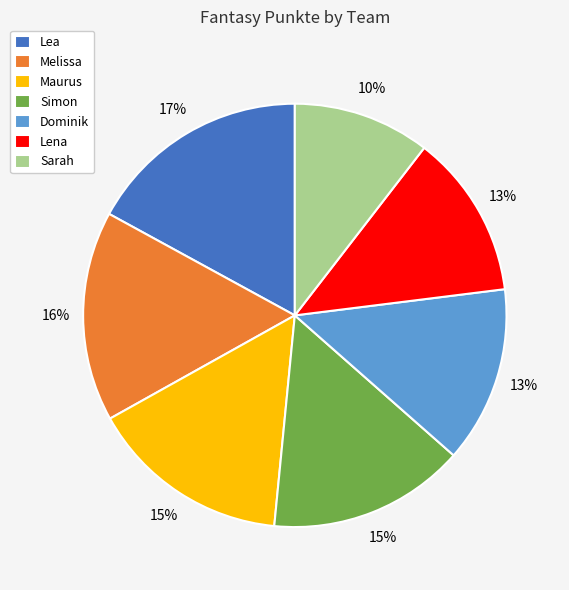

To the nearest percent, what is the difference between the Maurus and Melissa slice percentages?

1%